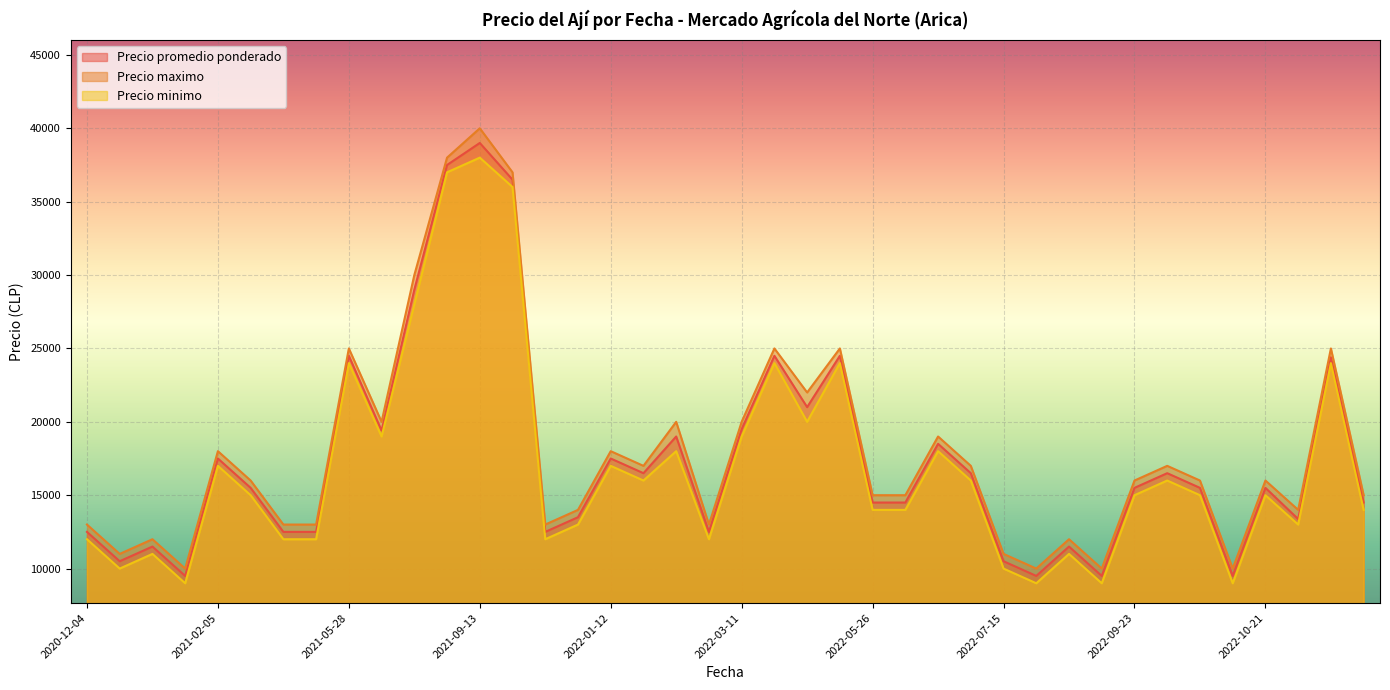

List the series in order of their peak value, highest first.

Precio maximo, Precio promedio ponderado, Precio minimo